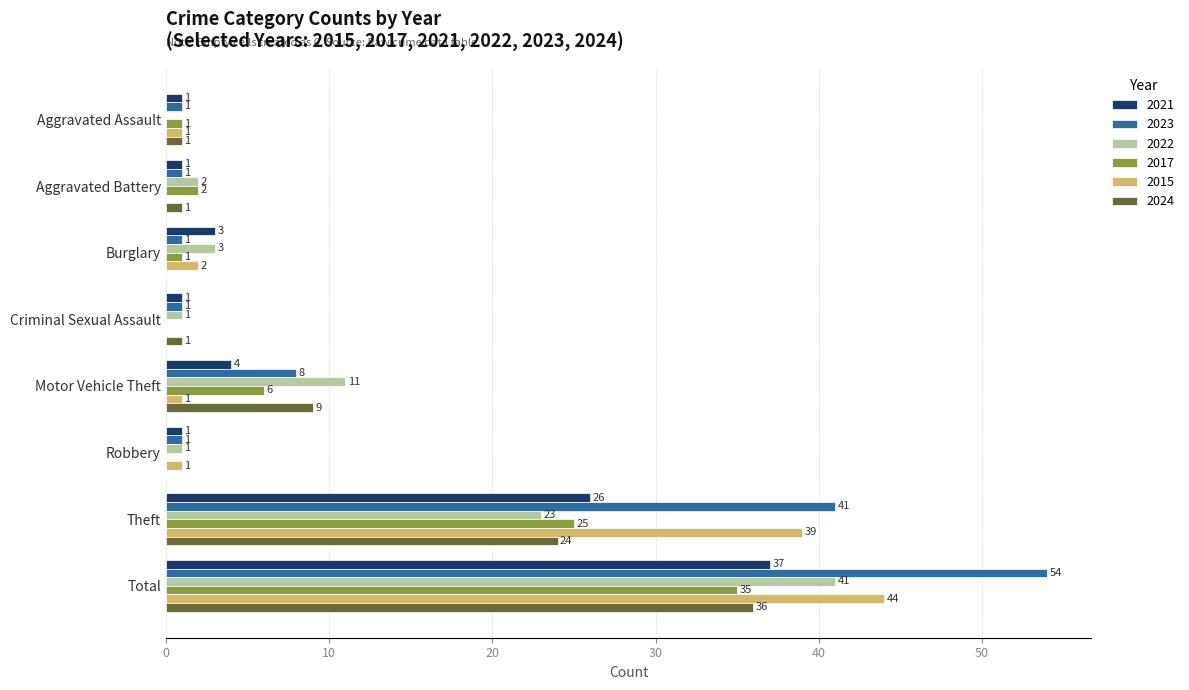

What is the maximum value for 2022?

41